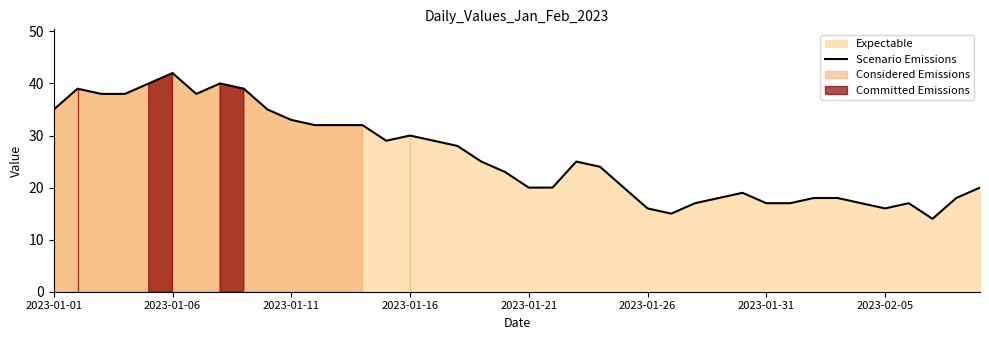

Does the chart have visible grid lines?

No